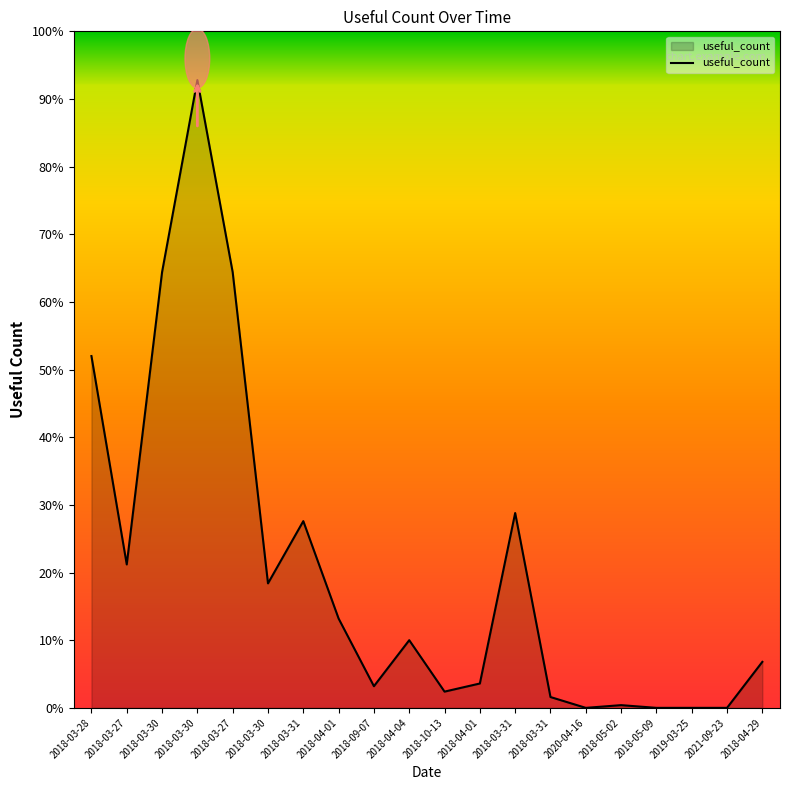

Rank the categories by value from lowest to highest.

2020-04-16, 2018-05-09, 2019-03-25, 2021-09-23, 2018-05-02, 2018-03-31, 2018-10-13, 2018-09-07, 2018-04-01, 2018-04-29, 2018-04-04, 2018-04-01, 2018-03-30, 2018-03-27, 2018-03-31, 2018-03-31, 2018-03-28, 2018-03-30, 2018-03-27, 2018-03-30